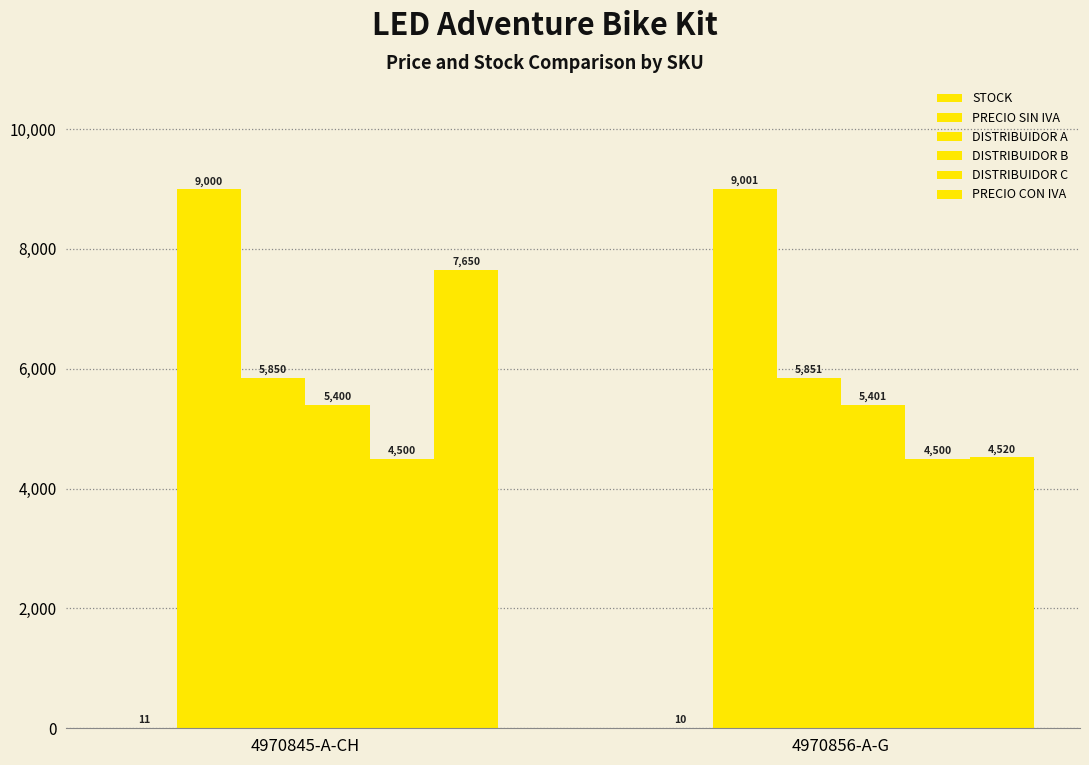

Which label corresponds to the smallest value in the chart?

4970856-A-G